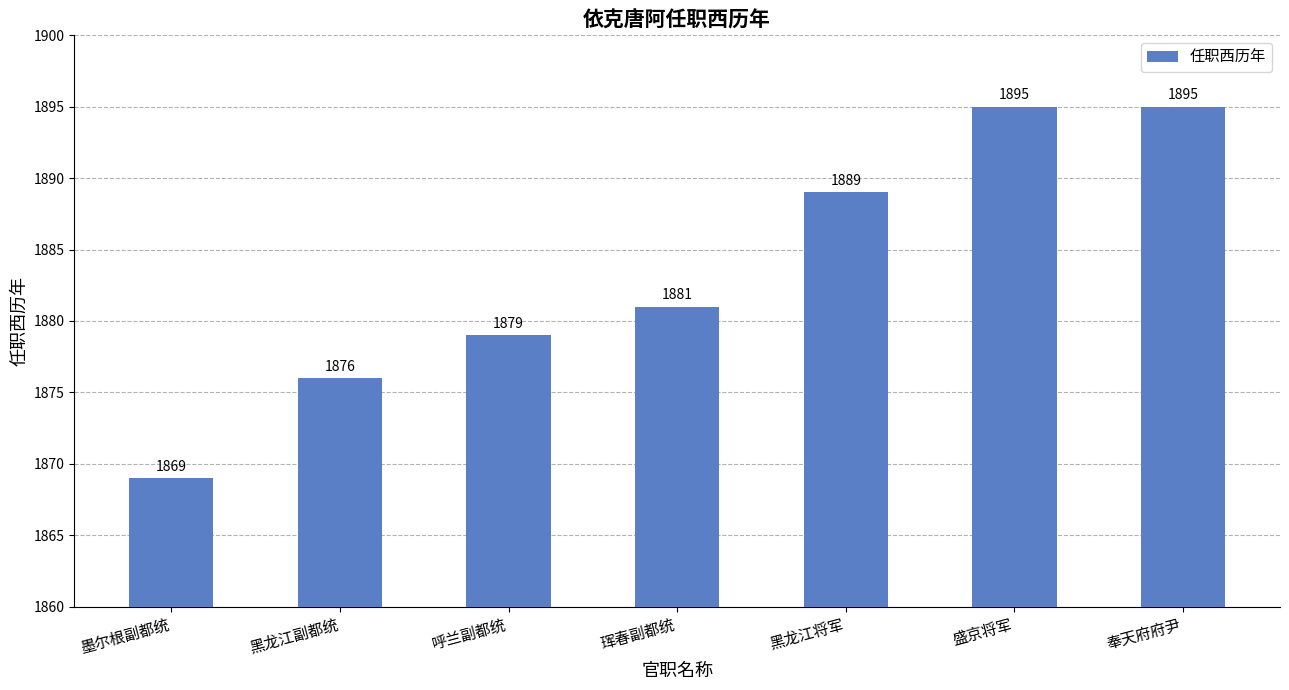

What is the maximum value shown in the chart?

1895